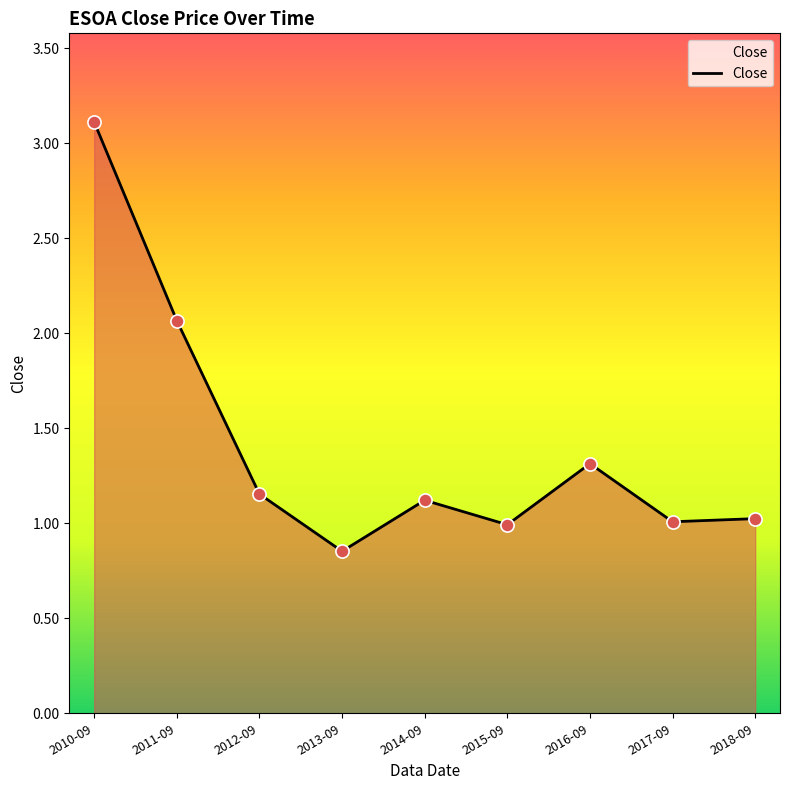

Approximately how many times larger is the value at 2011-09 compared to 2010-09?

0.7